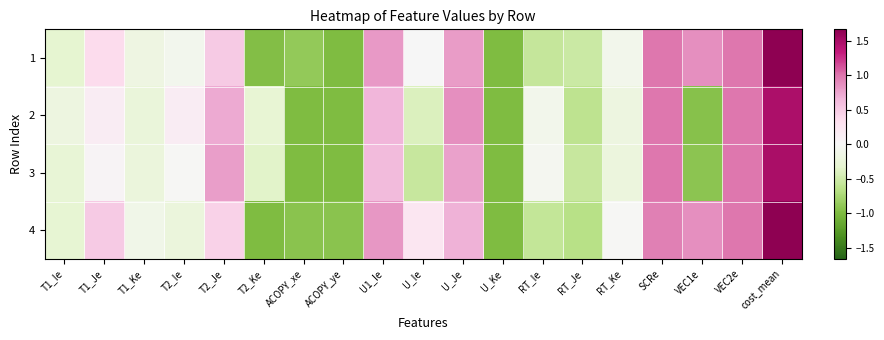

What is the total value across all series at U_Ke?

-4.0